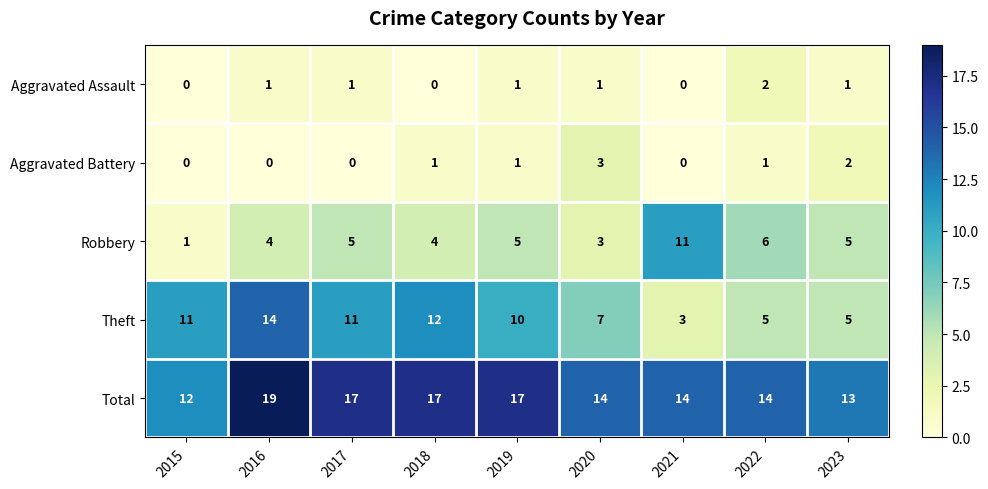

At which category is the sum across all series the highest?

2016